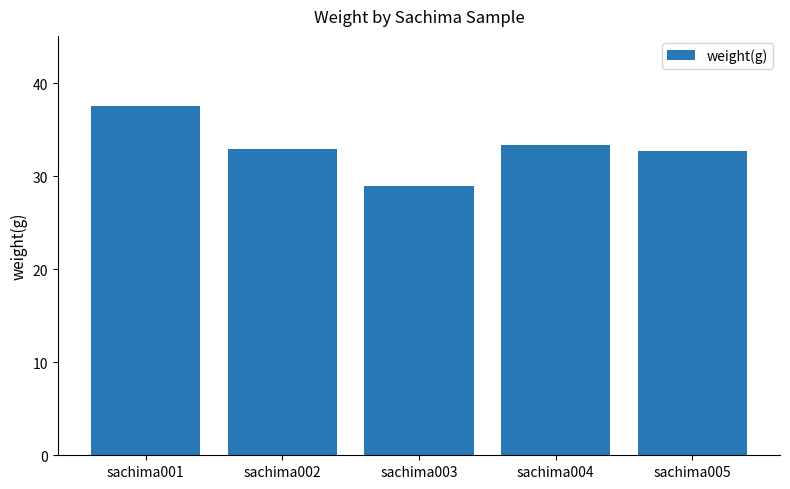

True or false: the data shows 8.5 at sachima004.

False